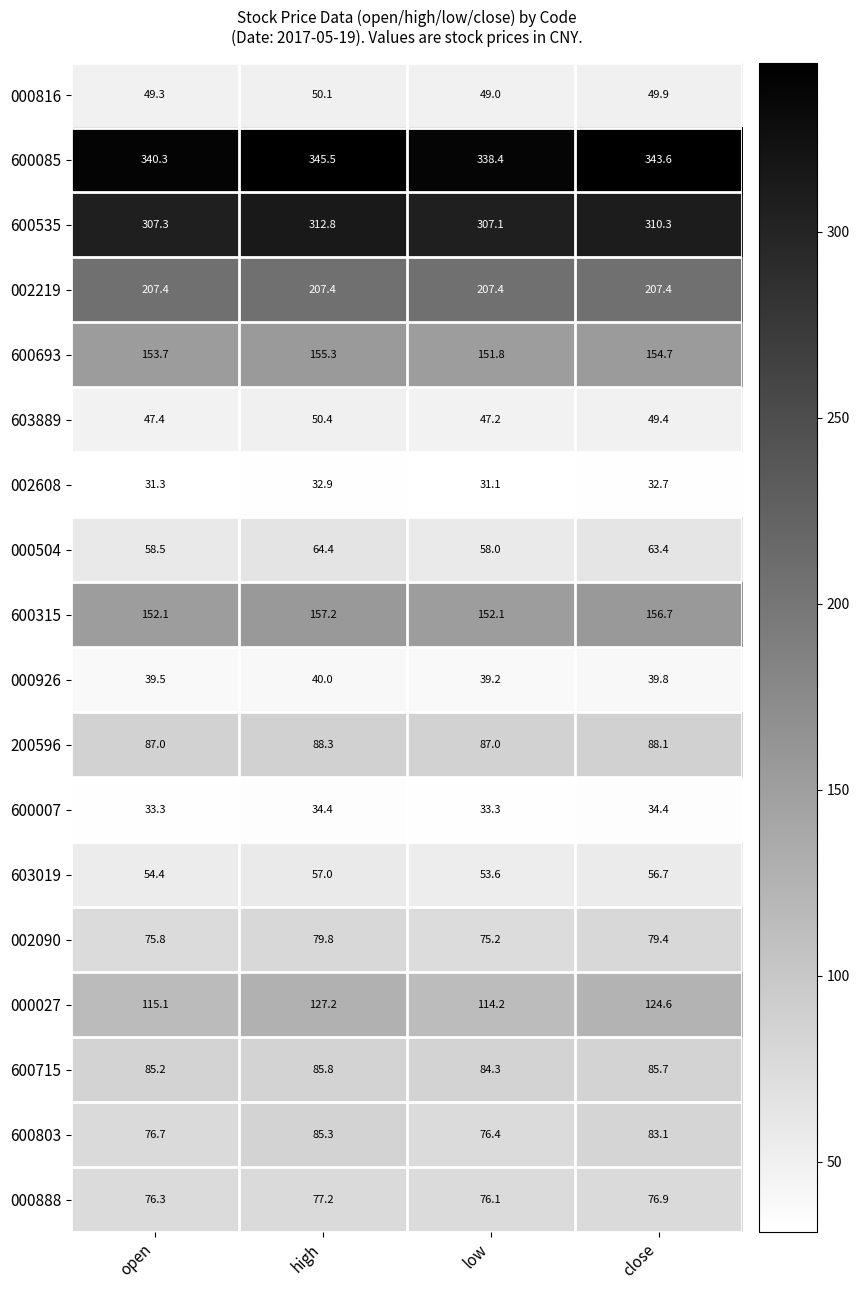

What is the approximate value of 600715 at open?

85.2